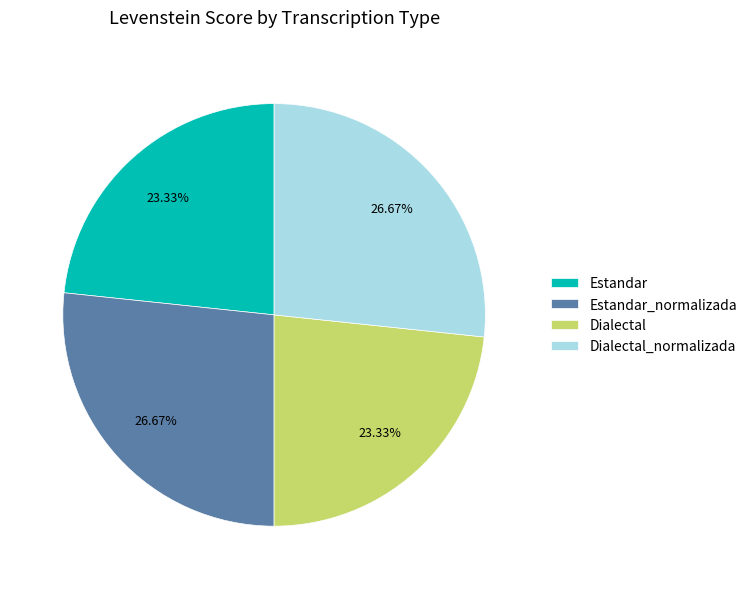

Does Dialectal_normalizada represent more than half of the total?

No